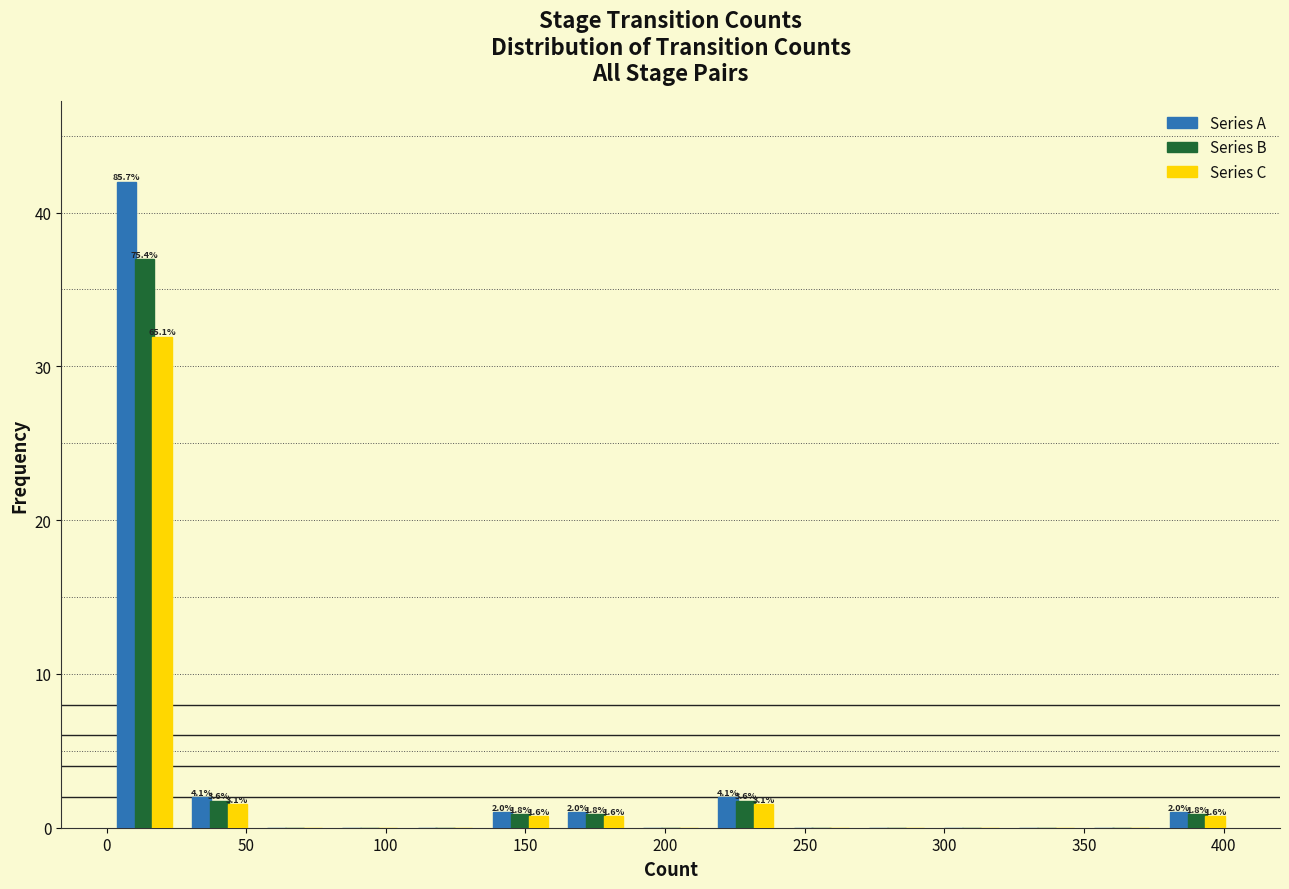

In the Series C series, which range on the x-axis has the tallest bar?

0 to 25